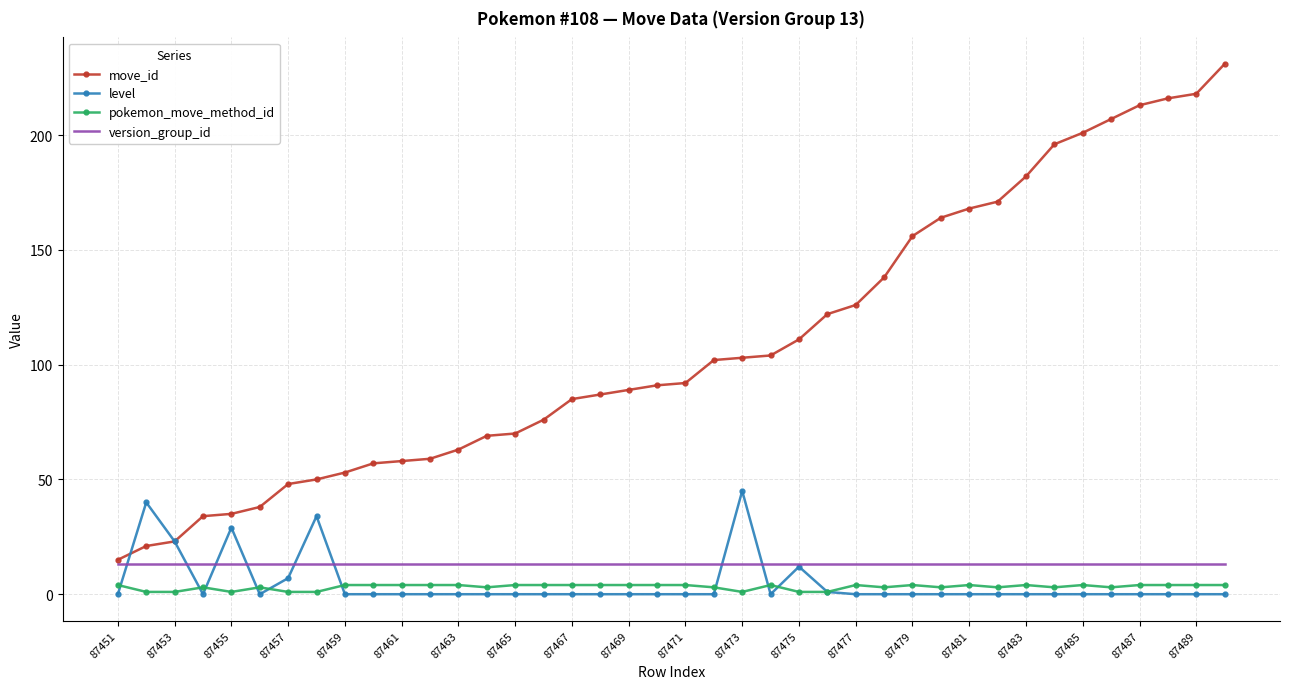

True or false: pokemon_move_method_id and move_id cross at least once.

False